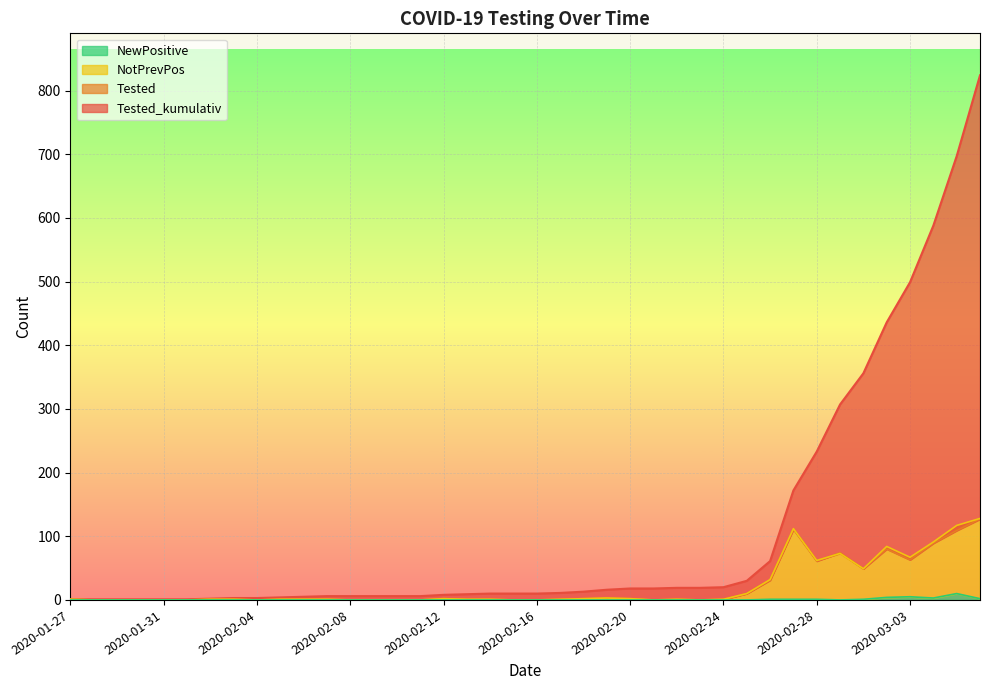

What is the difference between the highest and lowest values at 2020-02-06?

5